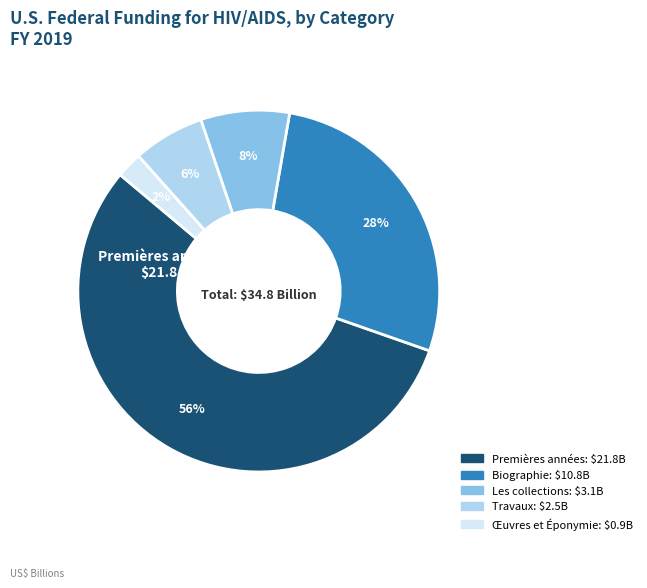

To the nearest percent, what is the average slice percentage?

20%